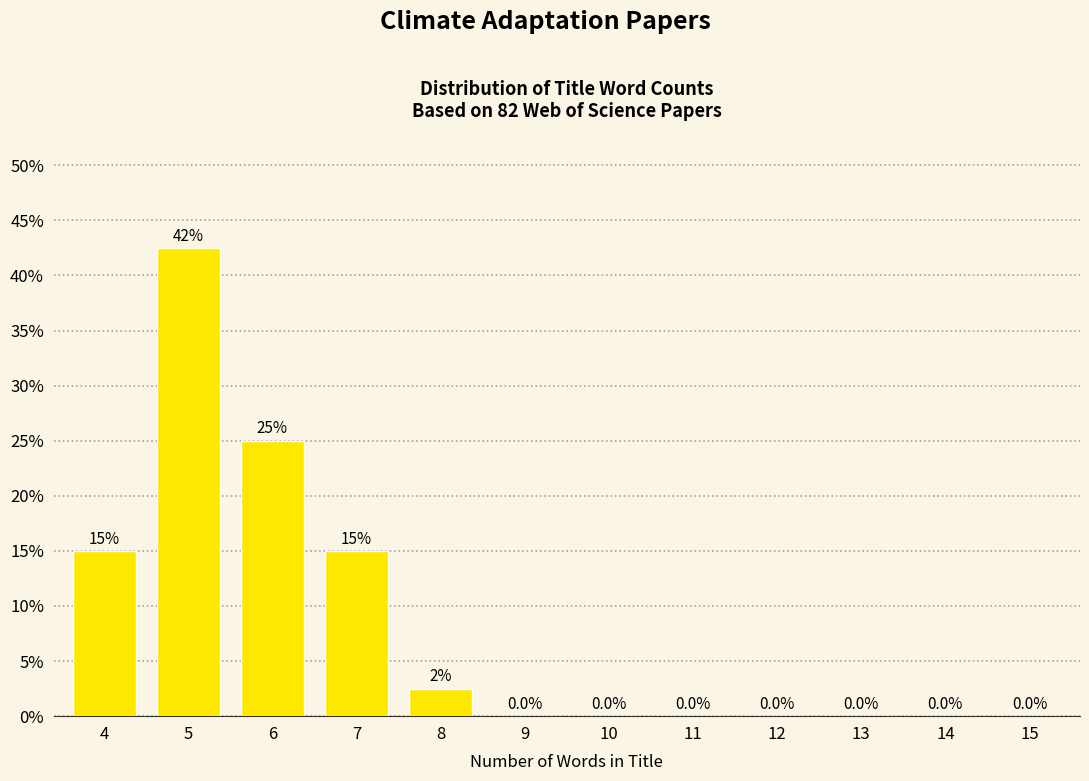

Reading left to right, list all the values displayed in this chart.

4=15.0	5=42.5	6=25.0	7=15.0	8=2.5	9=0.0	10=0.0	11=0.0	12=0.0	13=0.0	14=0.0	15=0.0